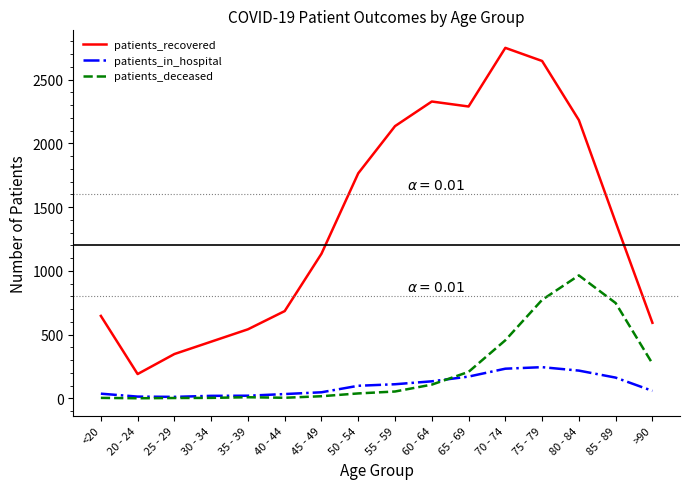

At which category is the sum across all series the highest?

75 - 79